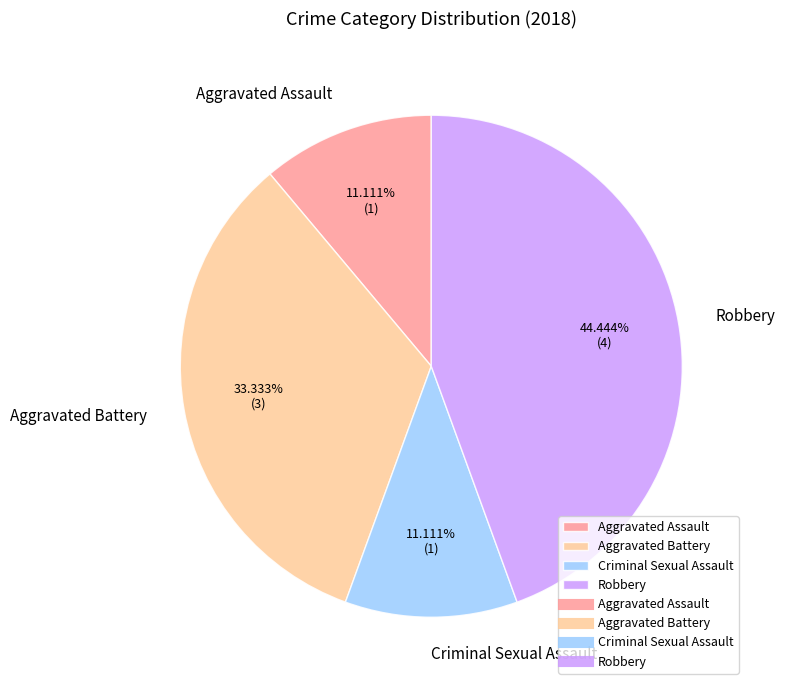

How many segments does this pie chart have?

4